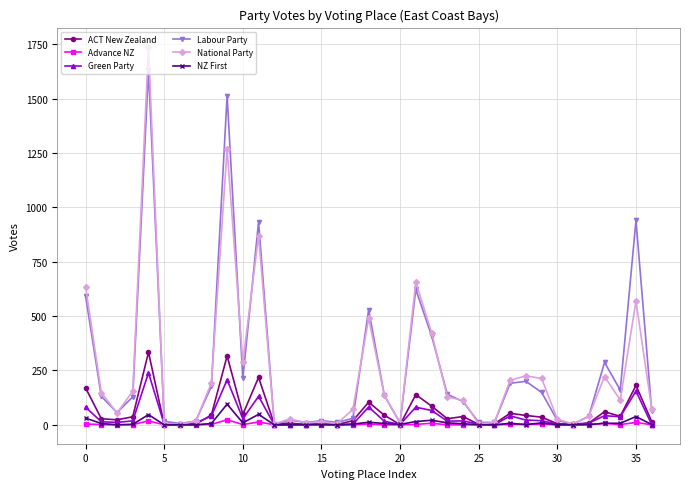

Which series has the largest range (max minus min)?

National Party